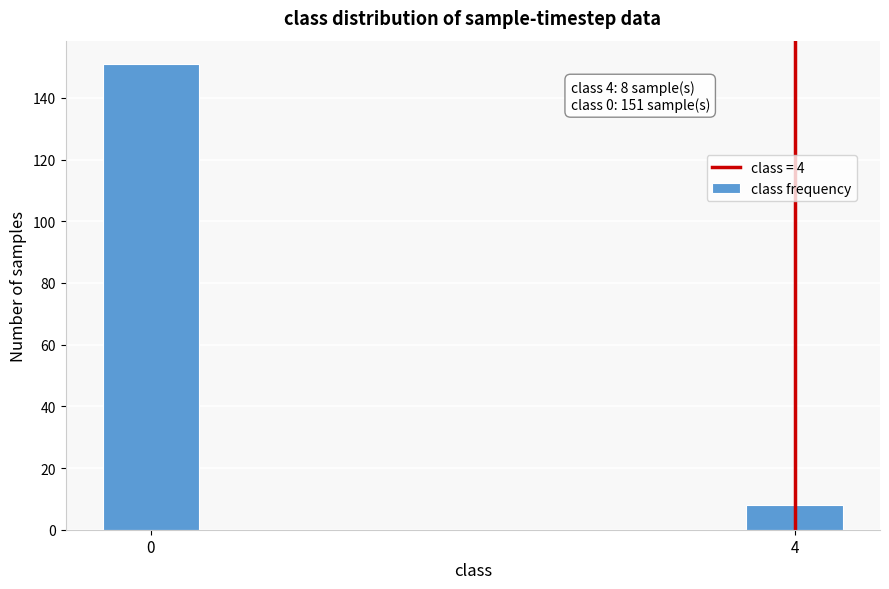

Reading right to left, transcribe all the data shown in this chart.

4=8	0=151